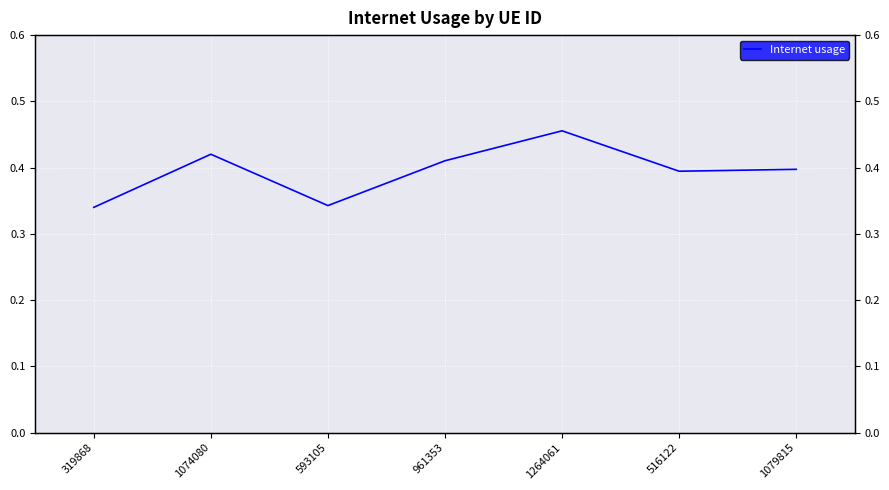

Reading right to left, transcribe all the data shown in this chart.

1079815=0.4	516122=0.4	1264061=0.5	961353=0.4	593105=0.3	1074080=0.4	319868=0.3